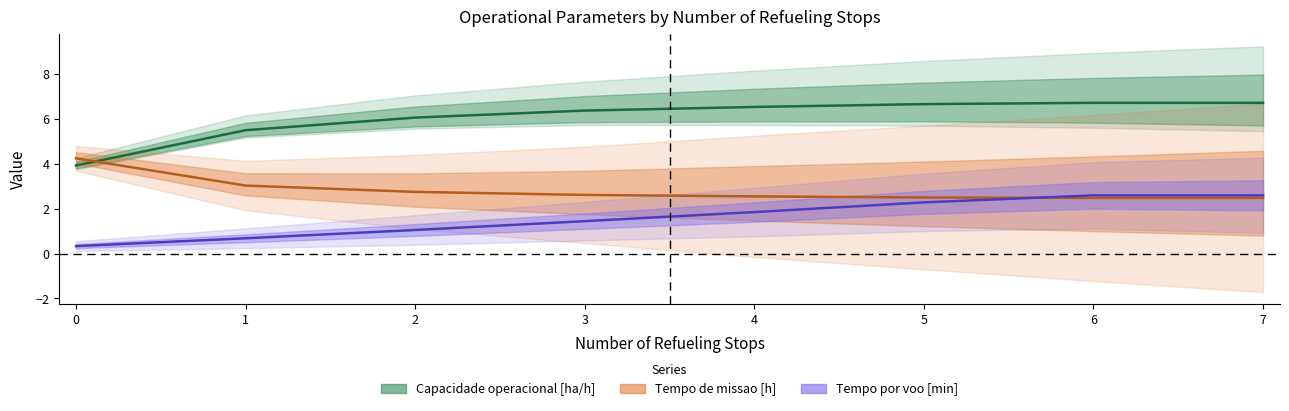

Reading left to right, what are all the values shown in this chart?

Capacidade operacional [ha/h]: 3.9	5.5	6.1	6.4	6.5	6.7	6.7	6.7
Tempo de missao [h] (scaled ÷6): 4.2	3.0	2.8	2.6	2.6	2.5	2.5	2.5
Tempo por voo [min] (scaled ÷20): 0.3	0.7	1.1	1.4	1.9	2.3	2.6	2.6